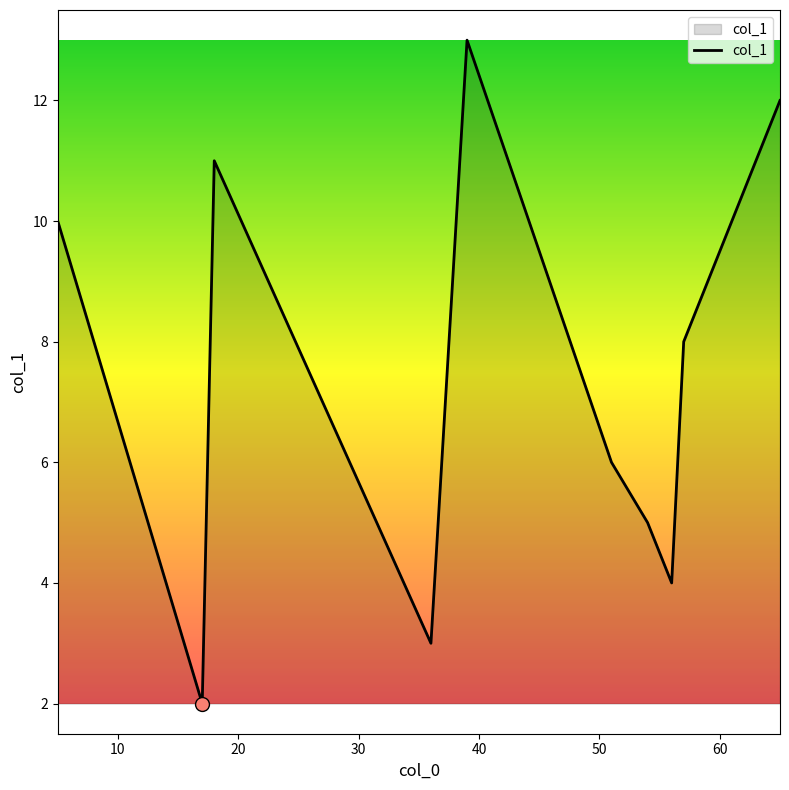

What is the maximum value shown in the chart?

13.0